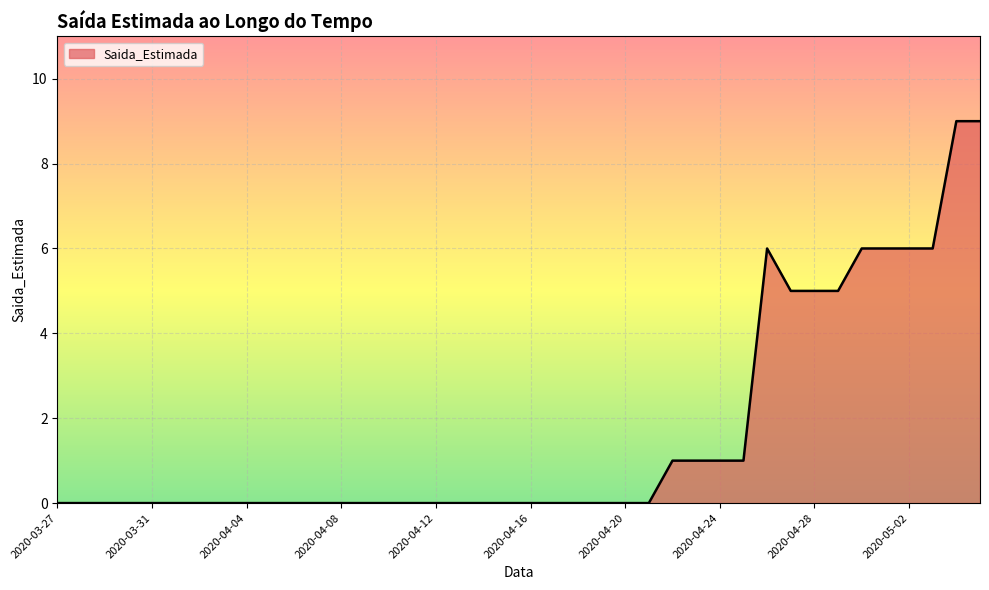

What is the difference between the maximum and minimum values?

9